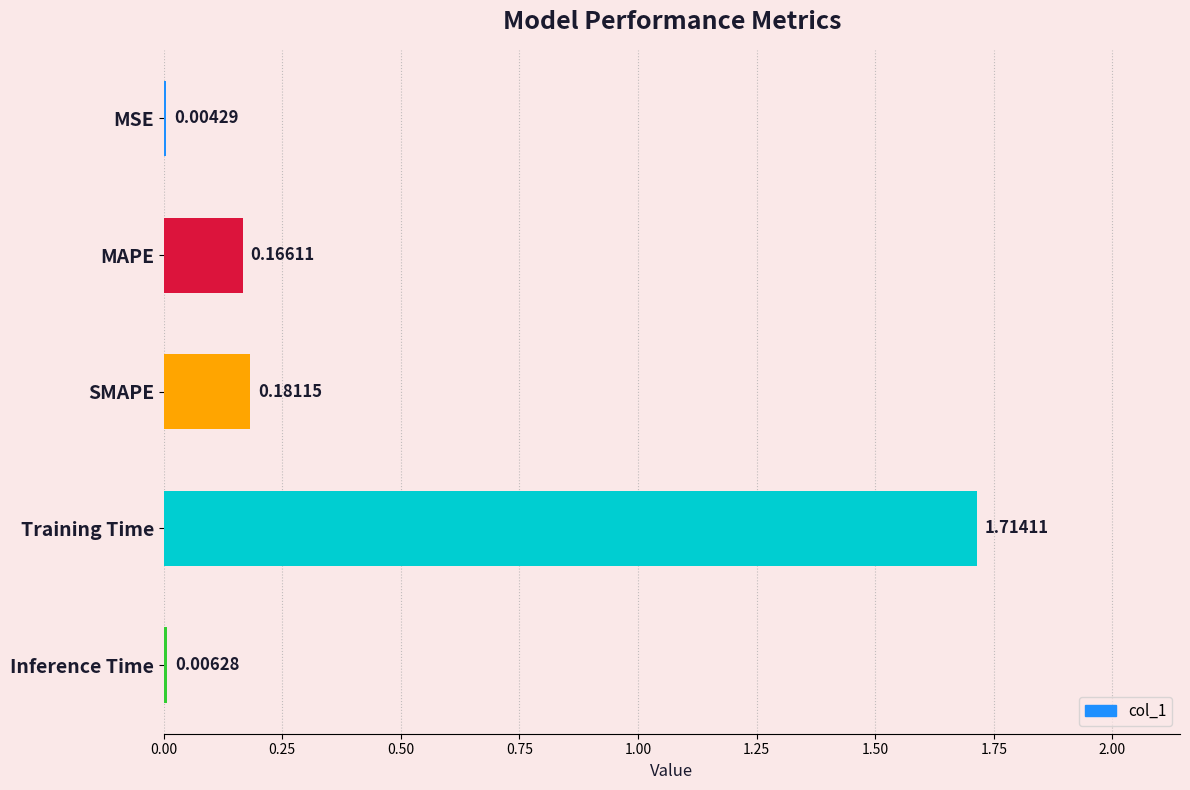

Which has a higher value, MAPE or SMAPE?

SMAPE